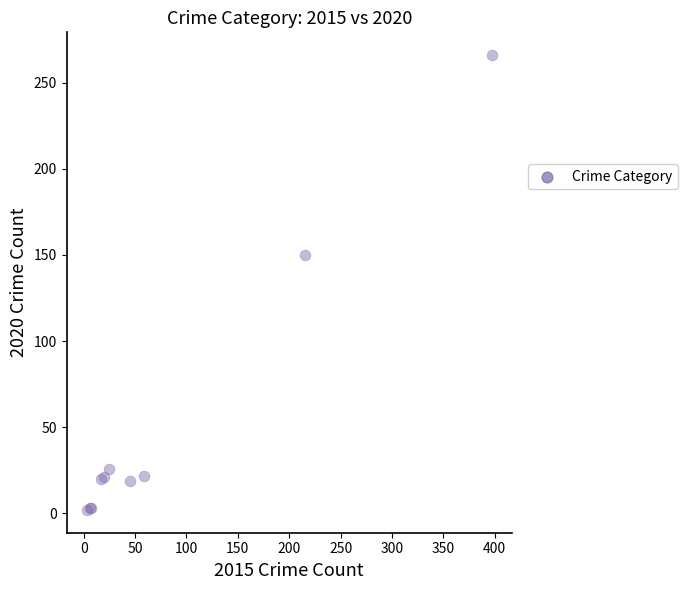

What Y value in the scatter plot is closest to 134?

150